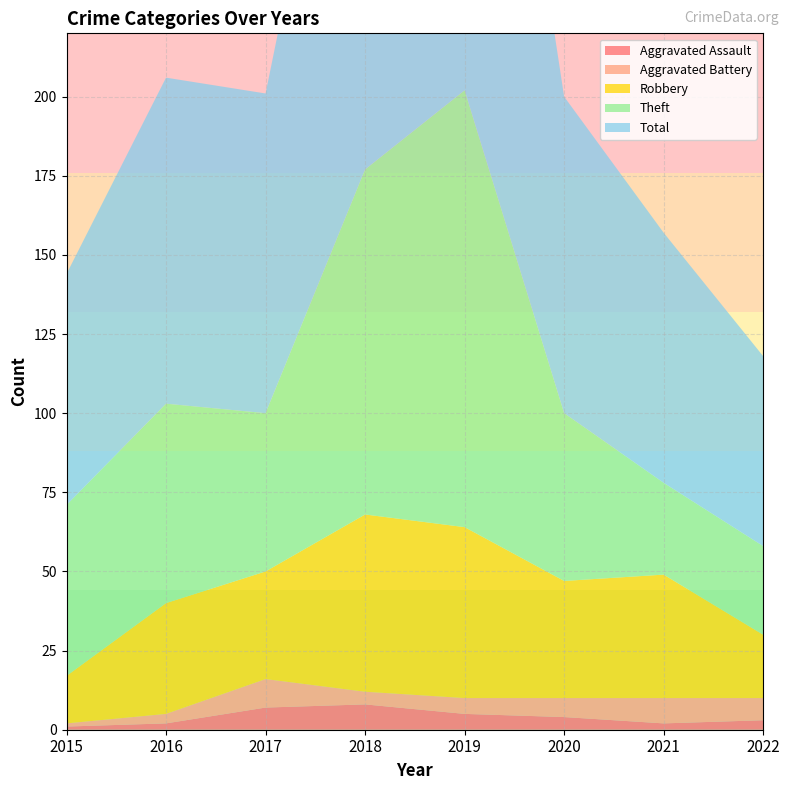

Reading left to right, extract all data points from this chart.

Aggravated Assault: 1	2	7	8	5	4	2	3
Aggravated Battery: 1	3	9	4	5	6	8	7
Robbery: 15	35	34	56	54	37	39	20
Theft: 54	63	50	109	138	53	29	28
Total: 73	103	101	178	204	100	79	60